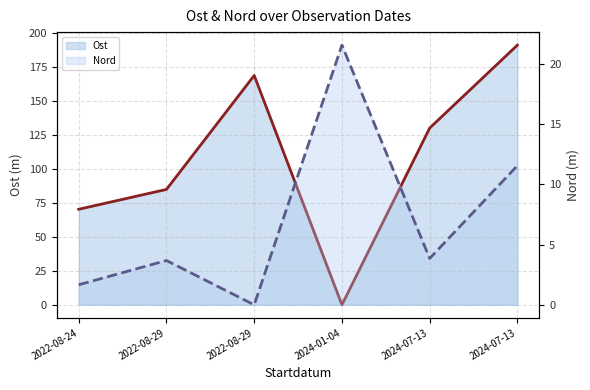

Which series has the largest total across all categories?

Ost